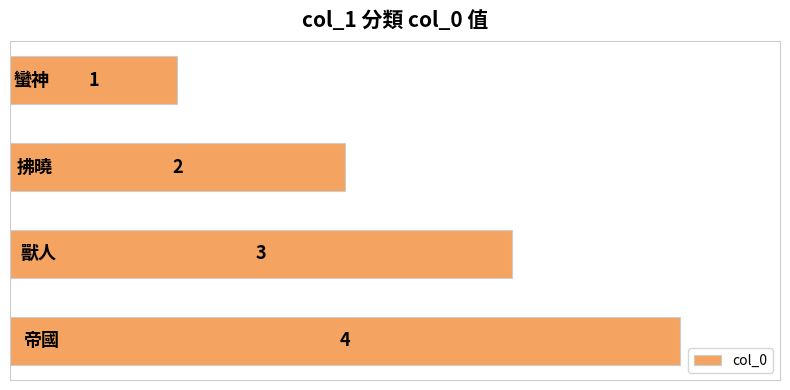

What is the value of the 3rd bar from the top?

3